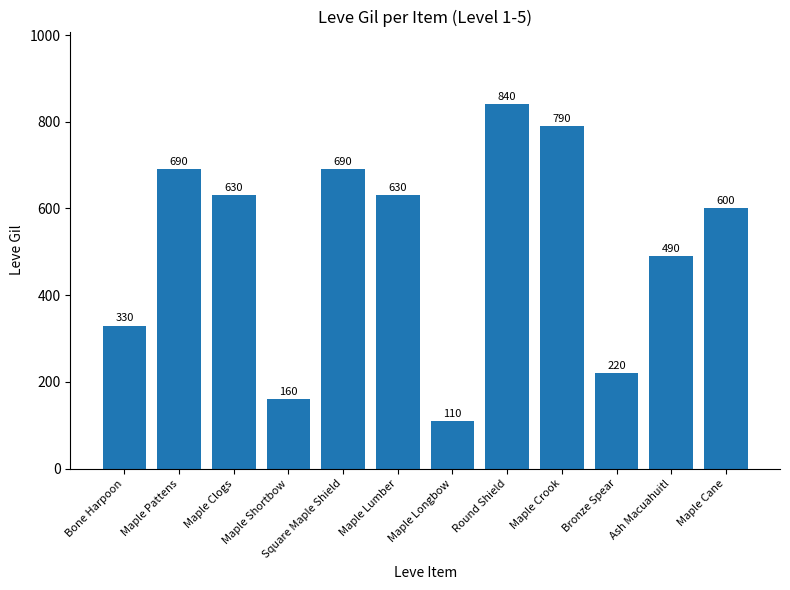

What is the average value?

515